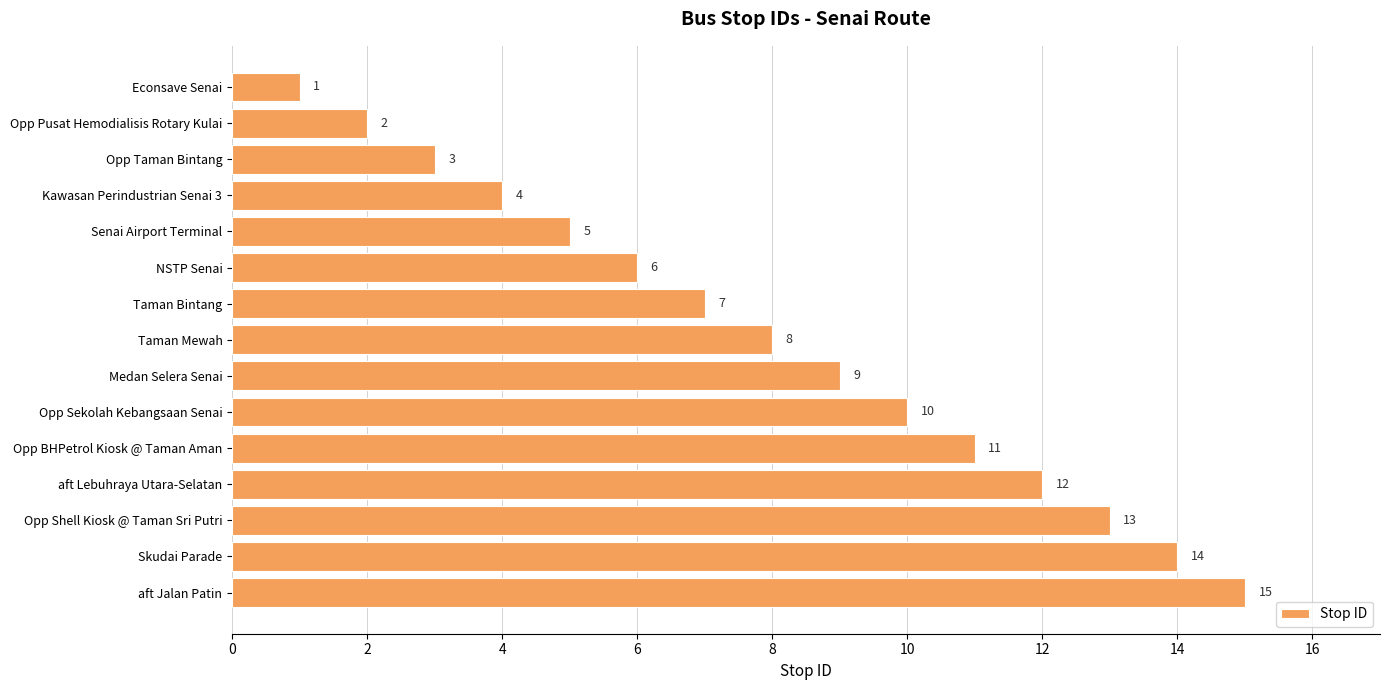

Approximately how many times larger is the value at Medan Selera Senai compared to Skudai Parade?

0.6